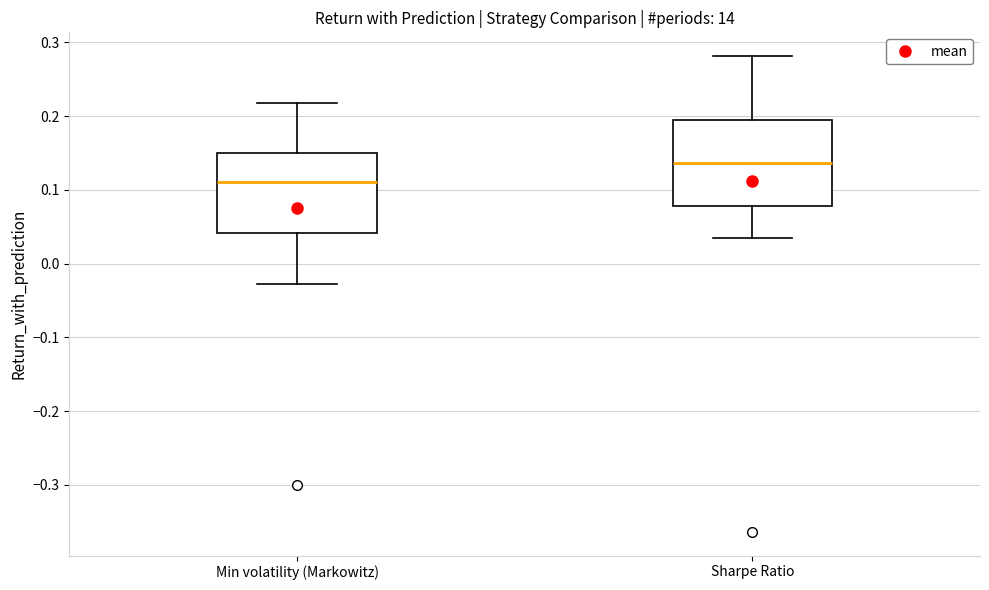

Which box has the highest median line?

Sharpe Ratio